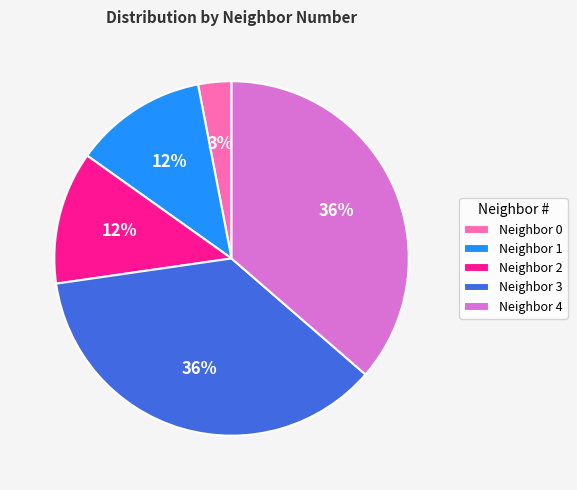

To the nearest percent, what percentage of the pie is Neighbor 1?

12%